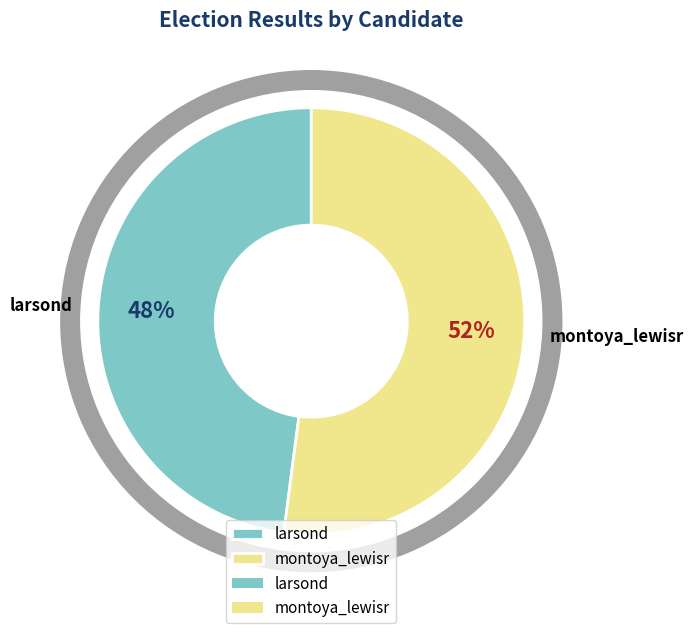

What is the smallest slice in the pie chart?

larsond